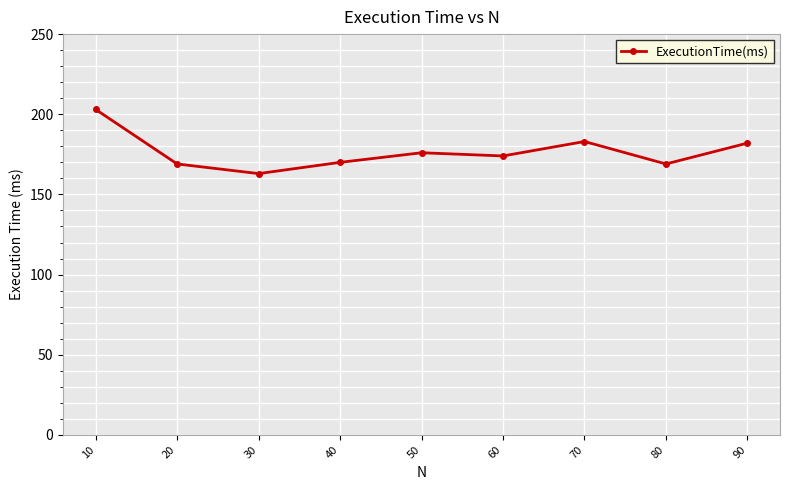

True or false: the data shows 182 at 90.

True